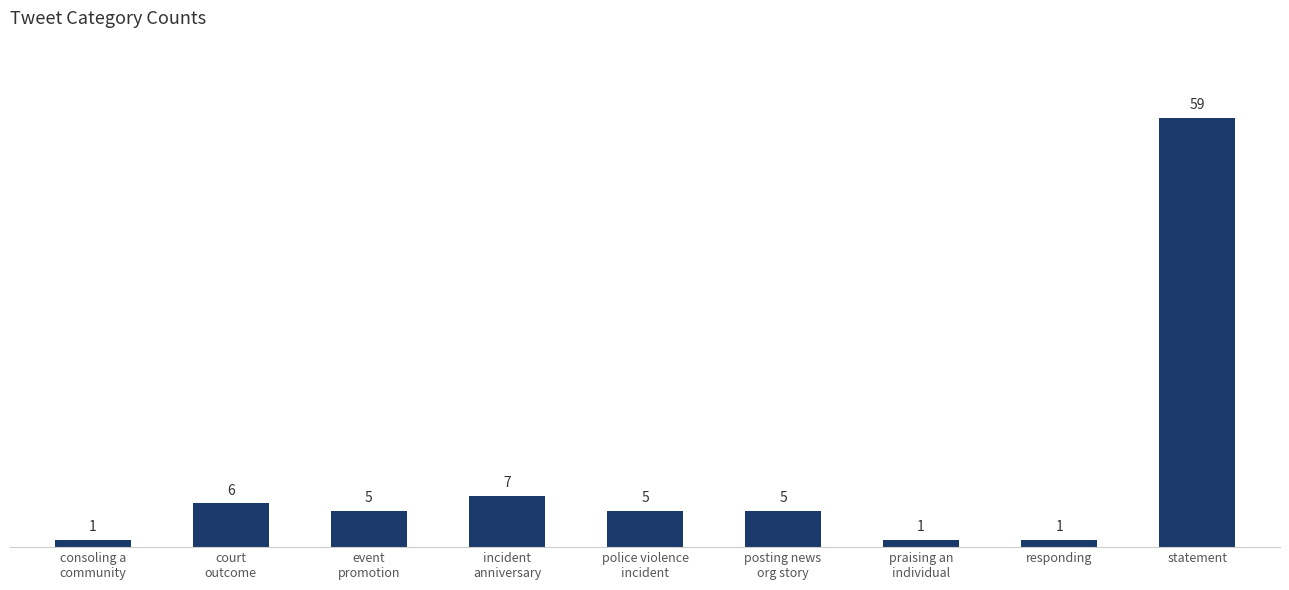

How many bars are there in total?

9